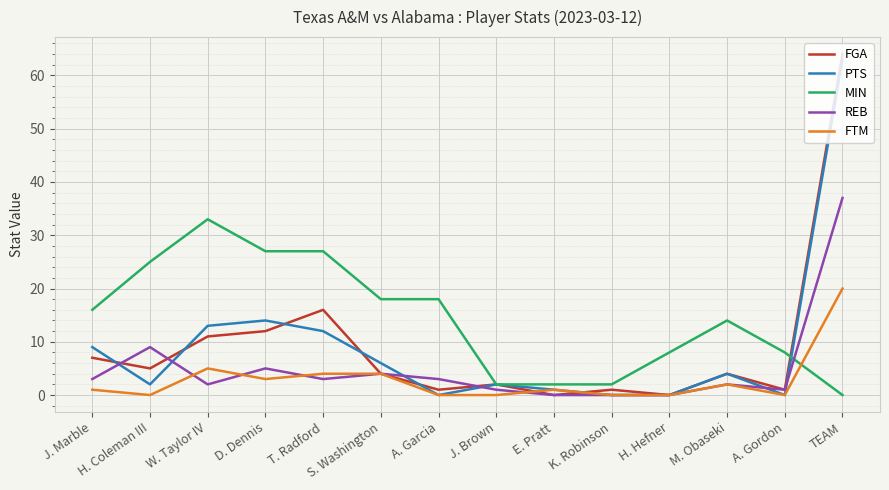

What are all the series names shown in the legend?

FGA, PTS, MIN, REB, FTM